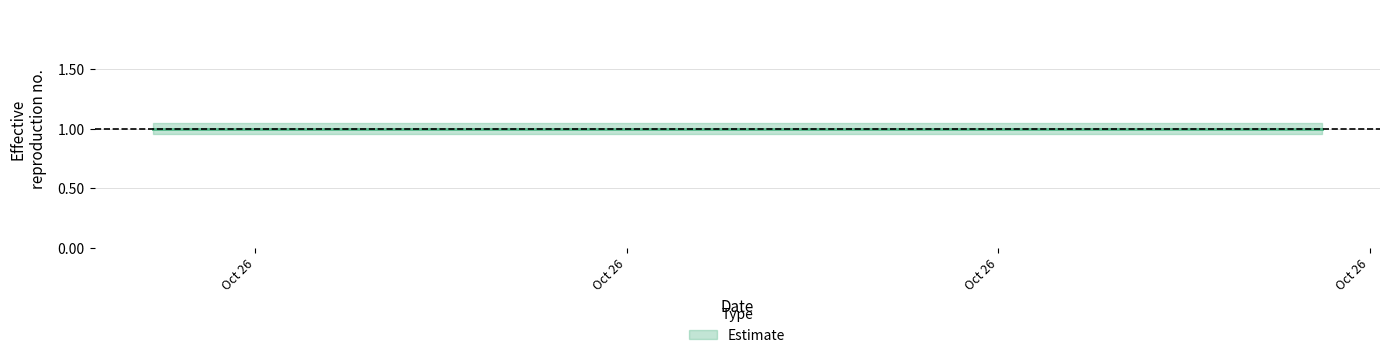

List the series in order of their overall mean, highest first.

Estimate_upper, Estimate, Estimate_lower